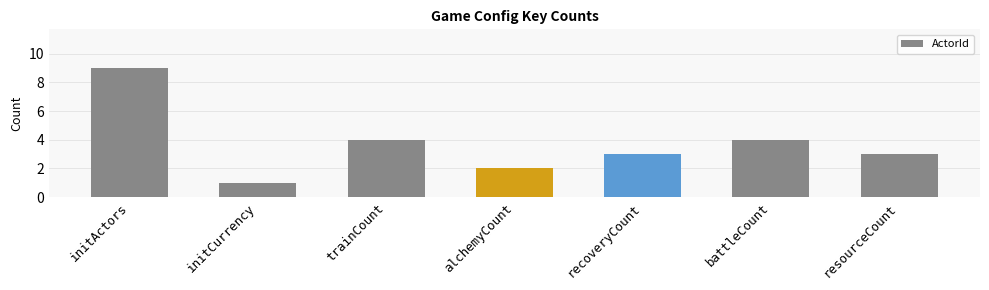

The value at resourceCount is 3. True or false?

True